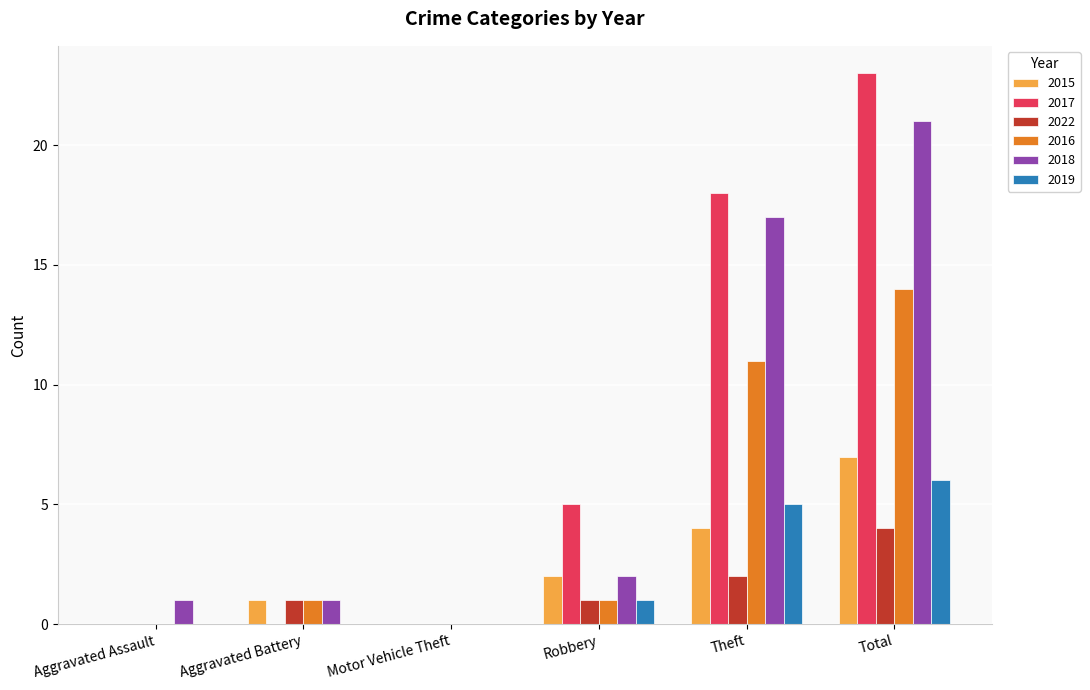

Which series has the largest range (max minus min)?

2017